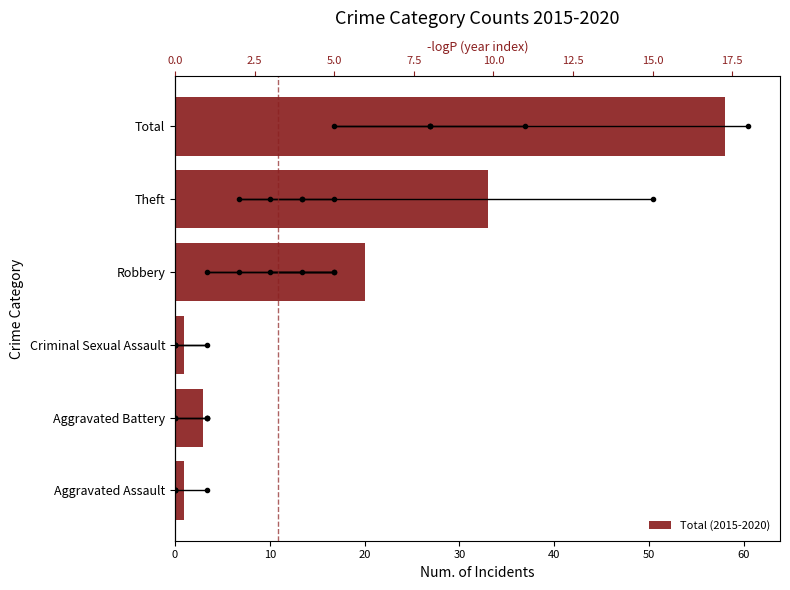

Which has a higher value, 30 or 20?

30